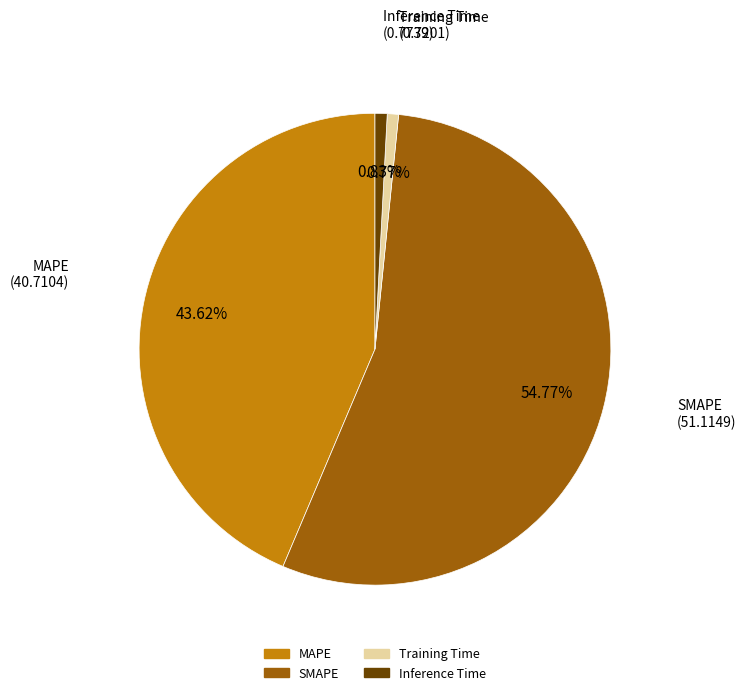

How many segments does this pie chart have?

4